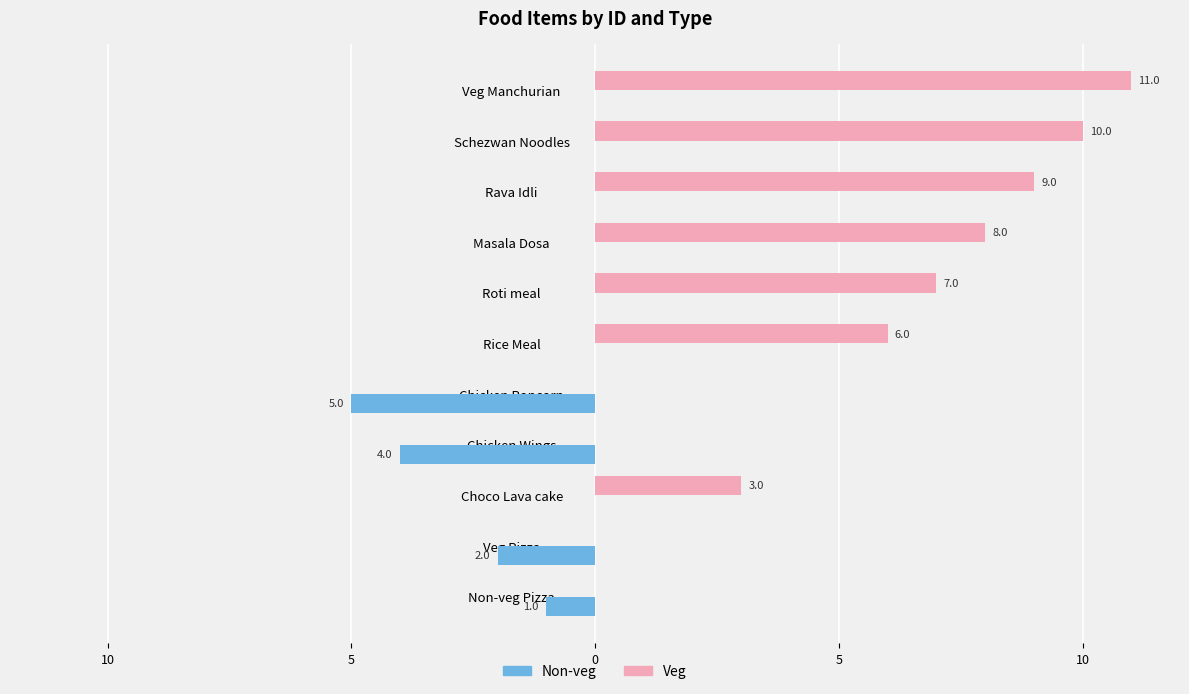

What are all the series names shown in the legend?

Non-veg, Veg